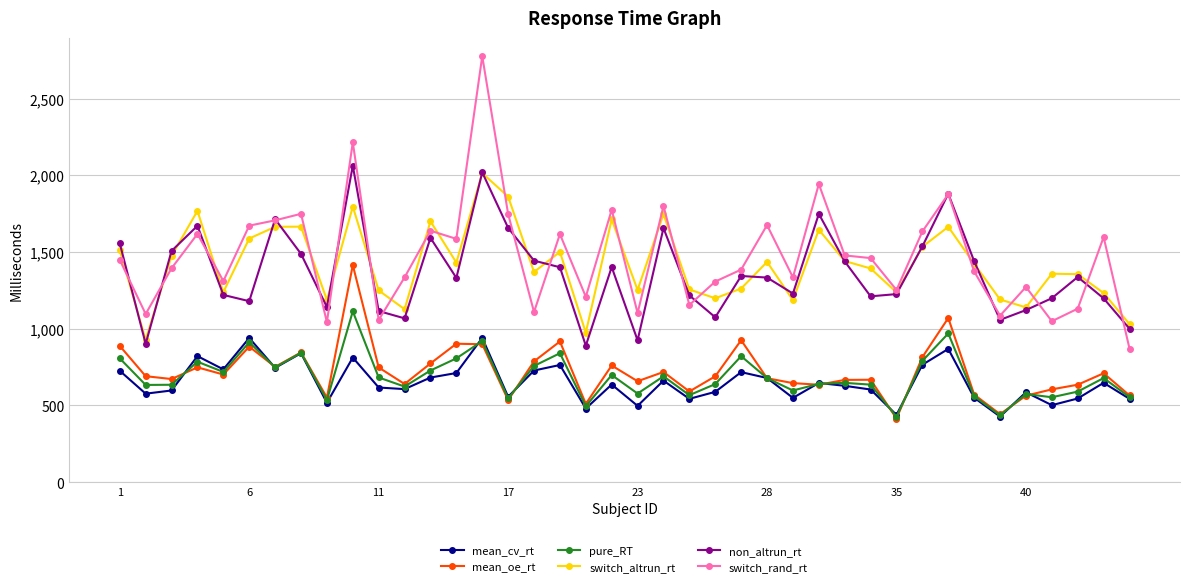

True or false: mean_cv_rt and switch_altrun_rt cross at least once.

False